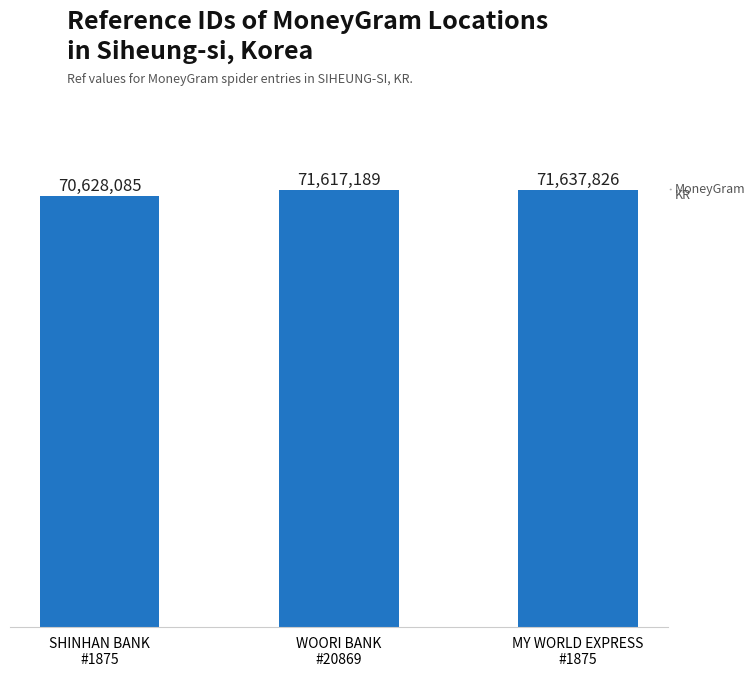

Rank the categories by value from highest to lowest.

MY WORLD EXPRESS
#1875, WOORI BANK
#20869, SHINHAN BANK
#1875